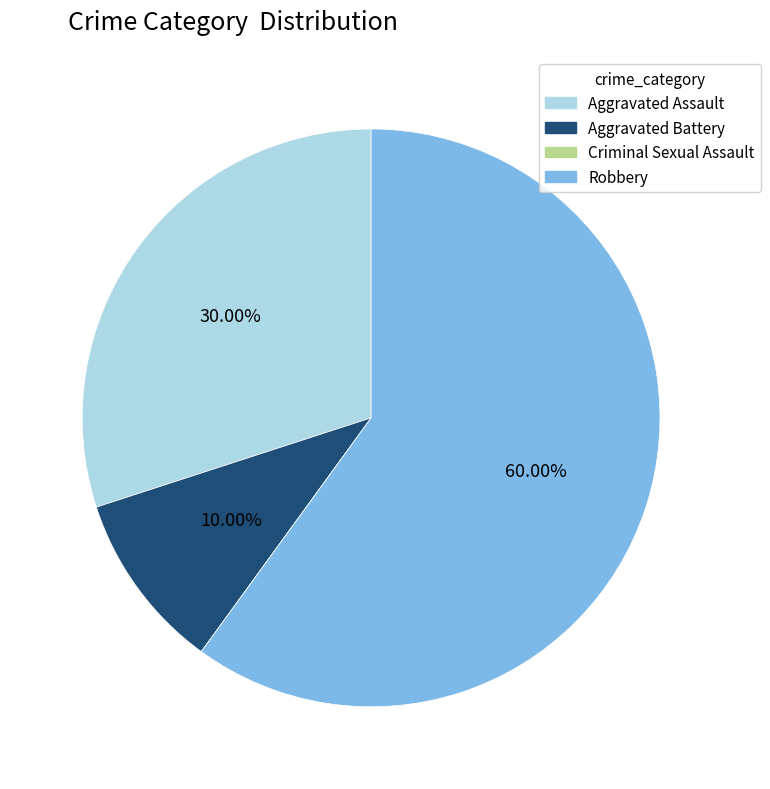

Which category has the biggest portion of the pie?

Robbery